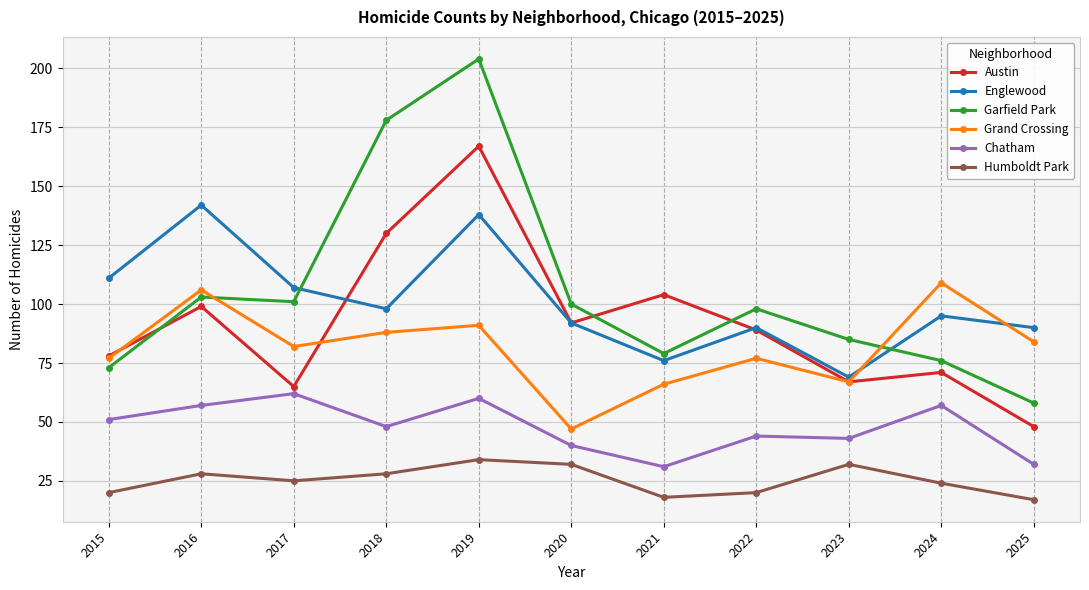

Which series has the largest total across all categories?

Garfield Park